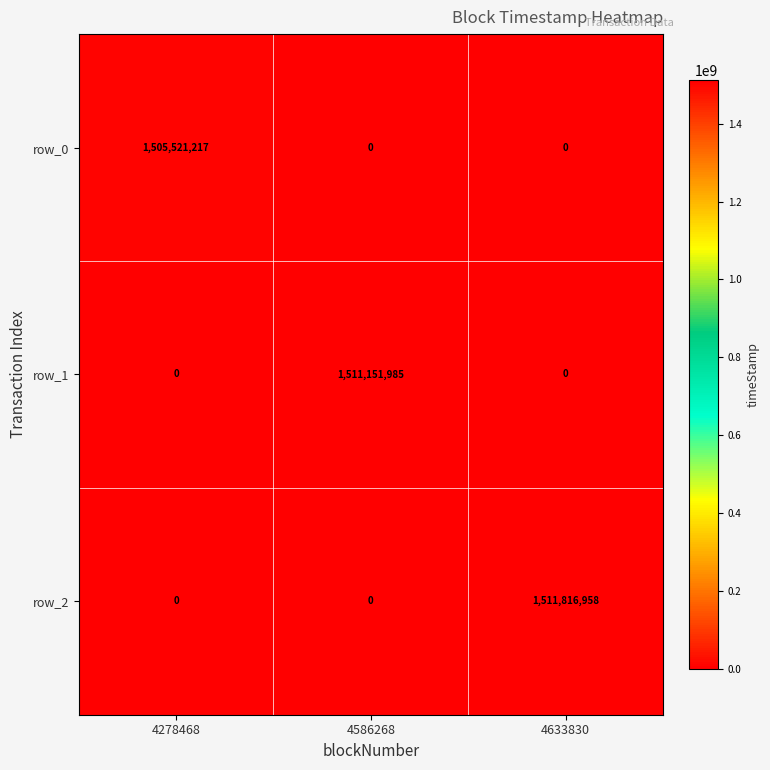

How many values in row_1 are above zero?

1